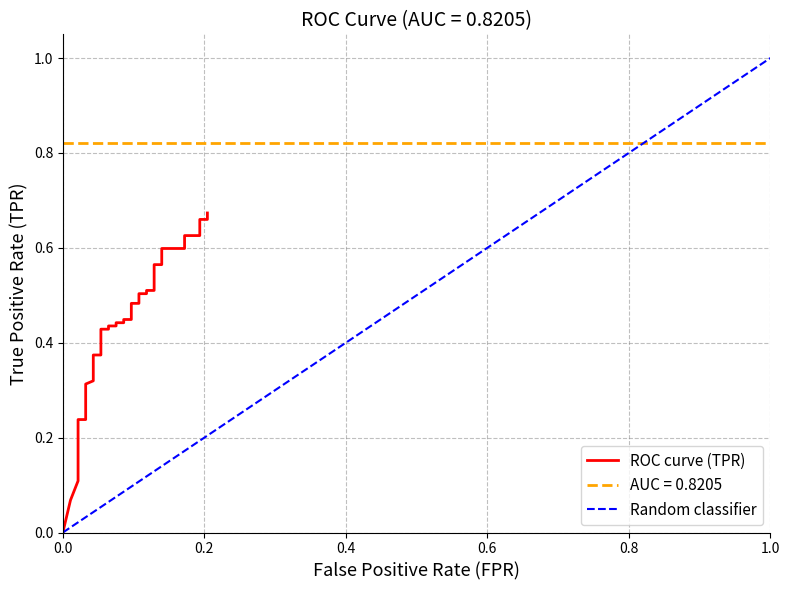

Count the number of values greater than 0.

39